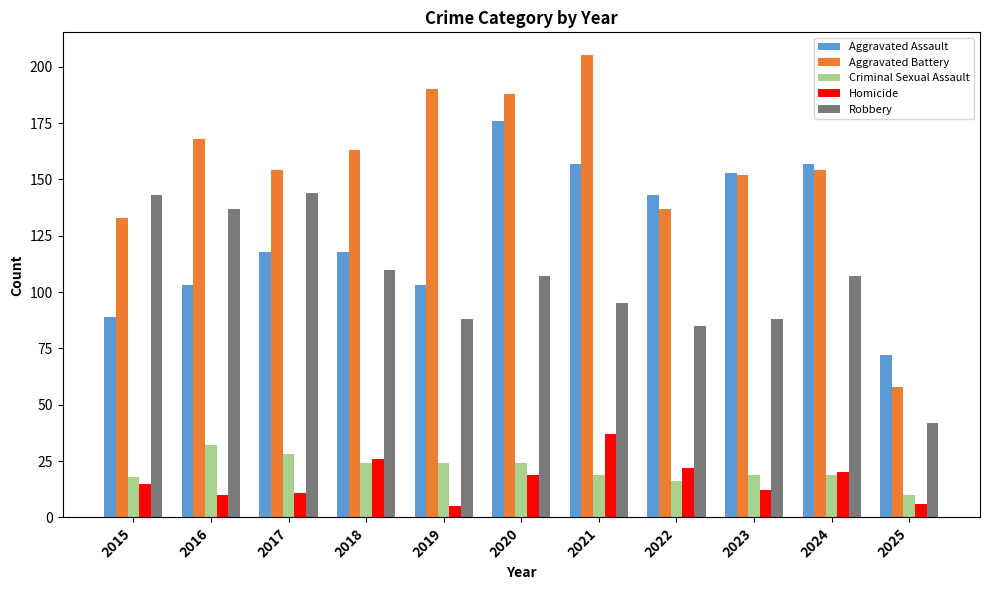

What is the spread (max minus min) of values at 2015?

128